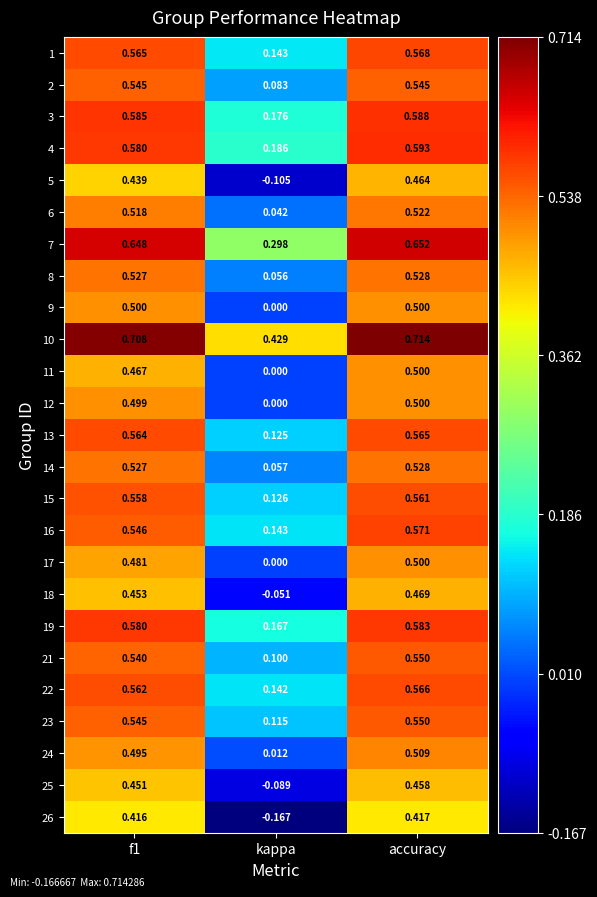

At which category is the sum across all series the highest?

accuracy